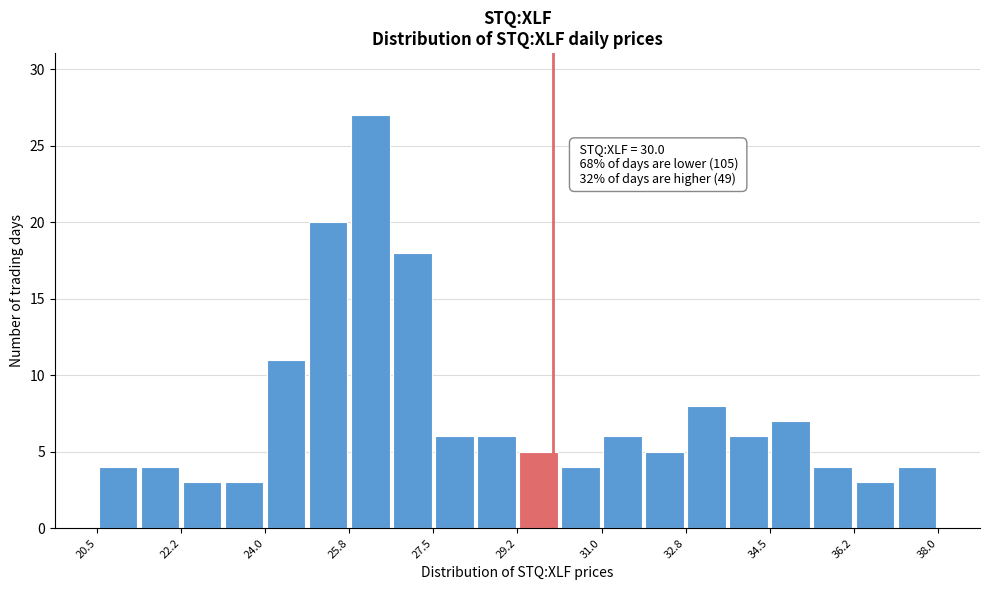

Which range on the x-axis has the tallest bar?

25.8 to 26.6